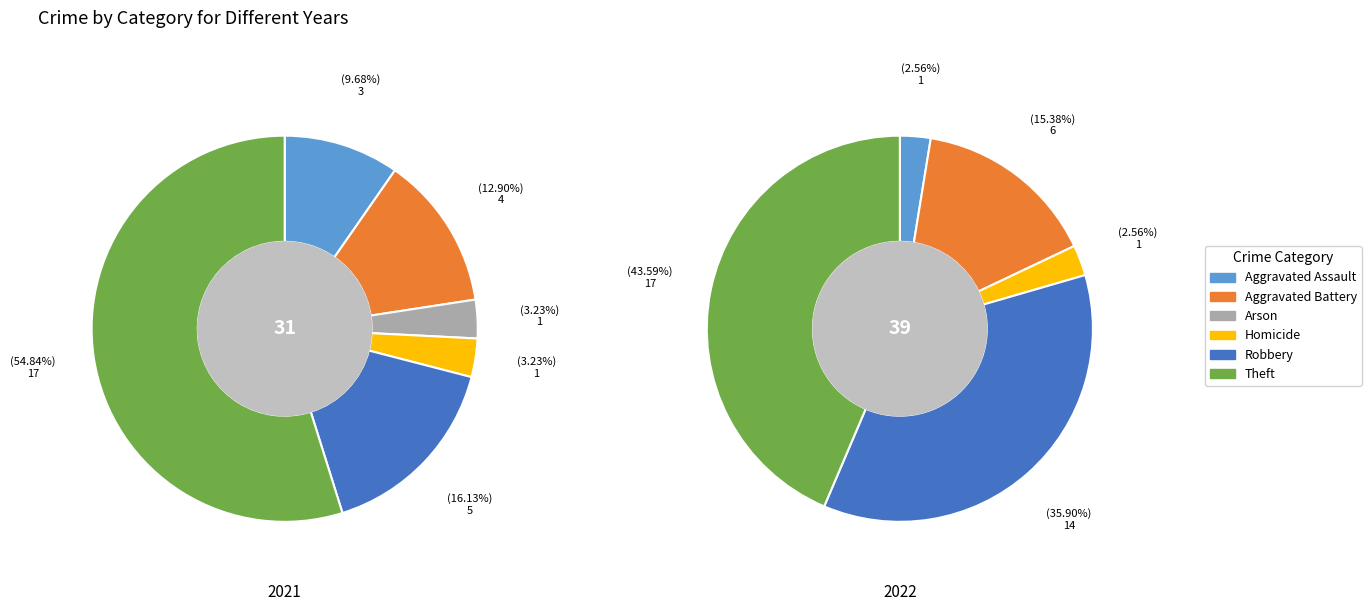

Which has a higher value, Arson or Aggravated Battery?

Aggravated Battery